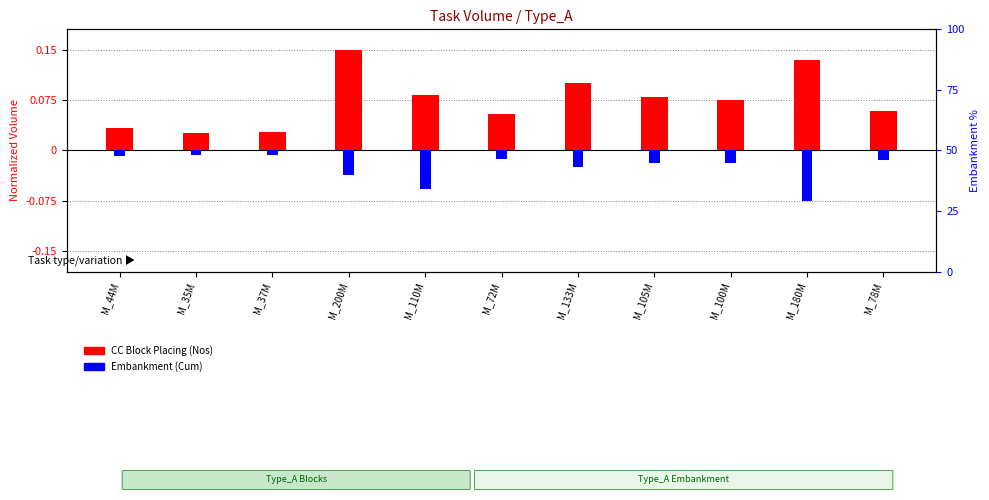

At which category does the chart reach its minimum across all series?

M_180M